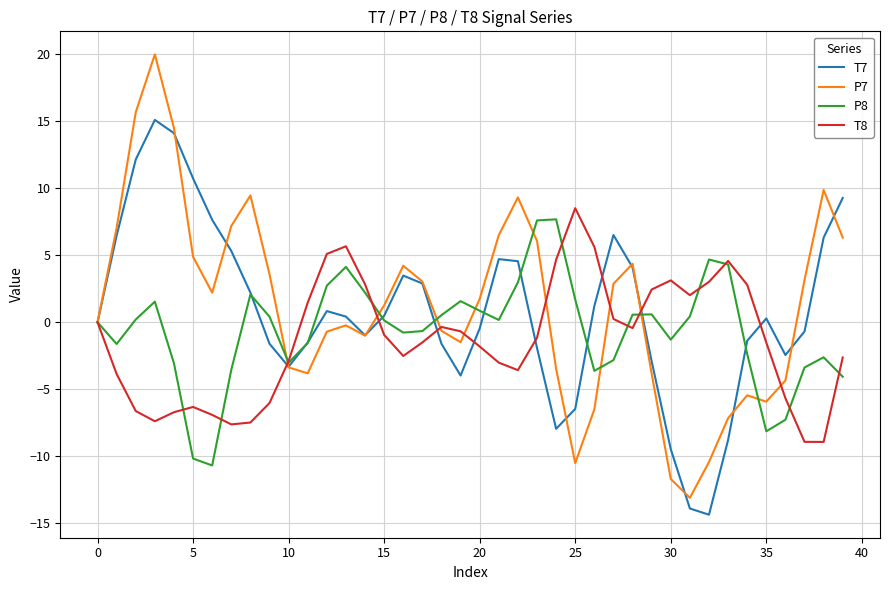

Which series has the largest range (max minus min)?

P7